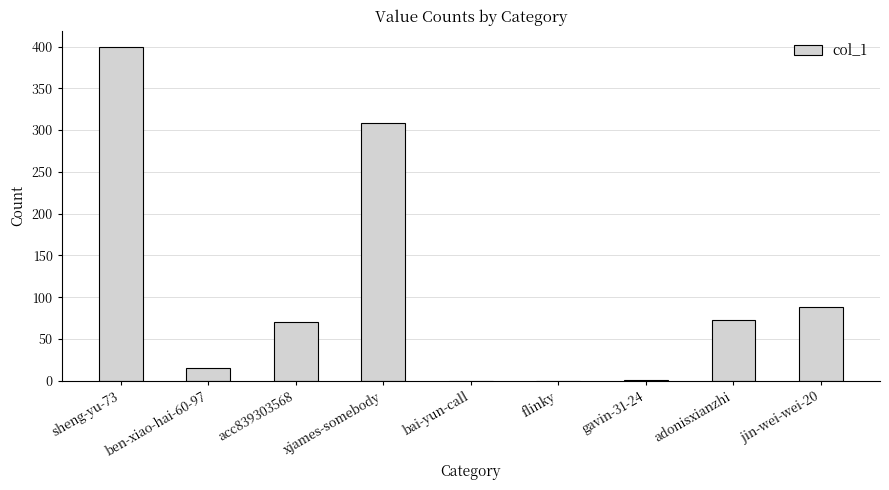

Which has a higher value, gavin-31-24 or adonisxianzhi?

adonisxianzhi